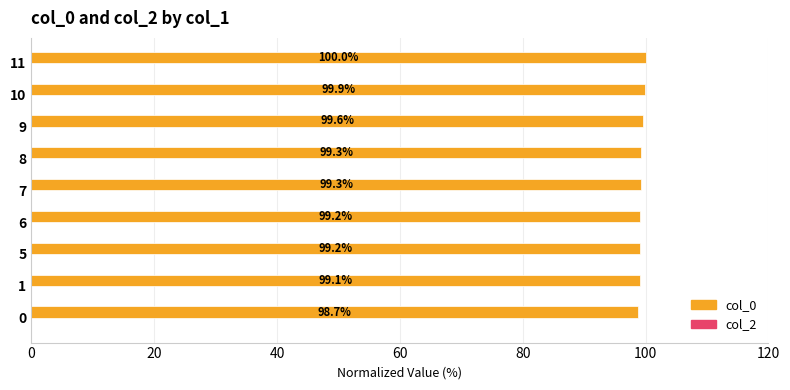

Does the chart contain any negative values?

No